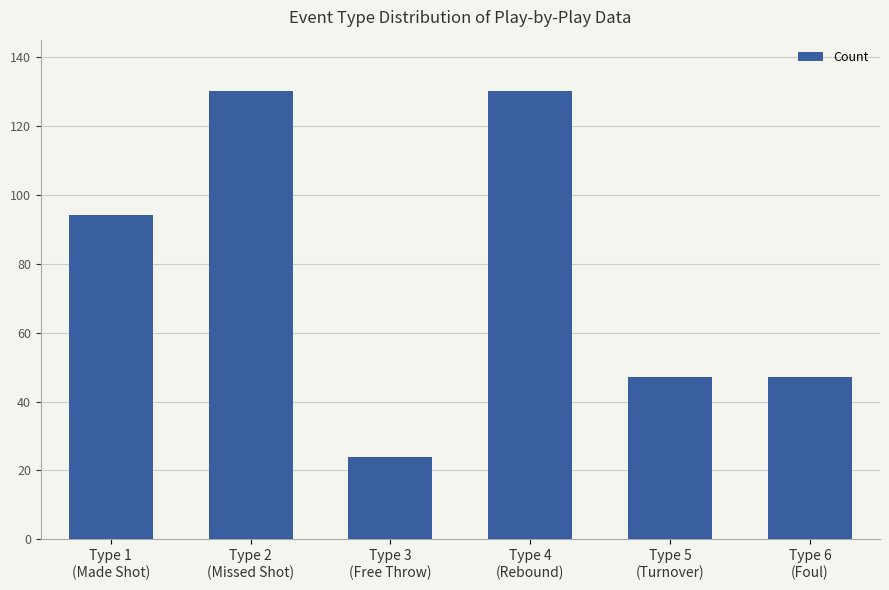

True or false: the data shows 202 at Type 4
(Rebound).

False